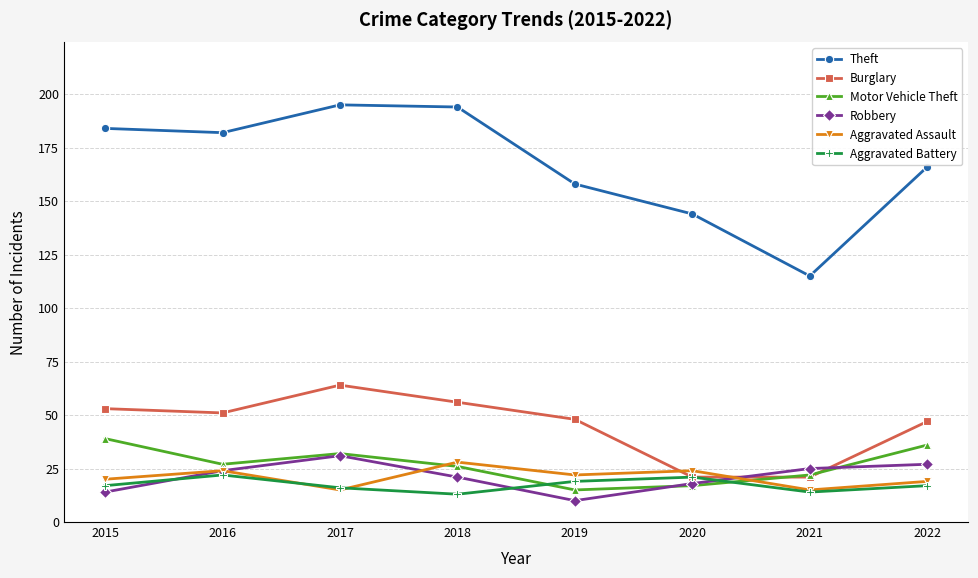

At 2022, list the series in order from largest to smallest.

Theft, Burglary, Motor Vehicle Theft, Robbery, Aggravated Assault, Aggravated Battery